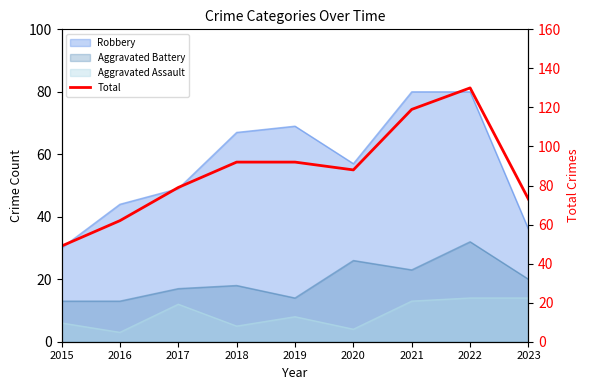

At which label does the data first exceed 88?

2018